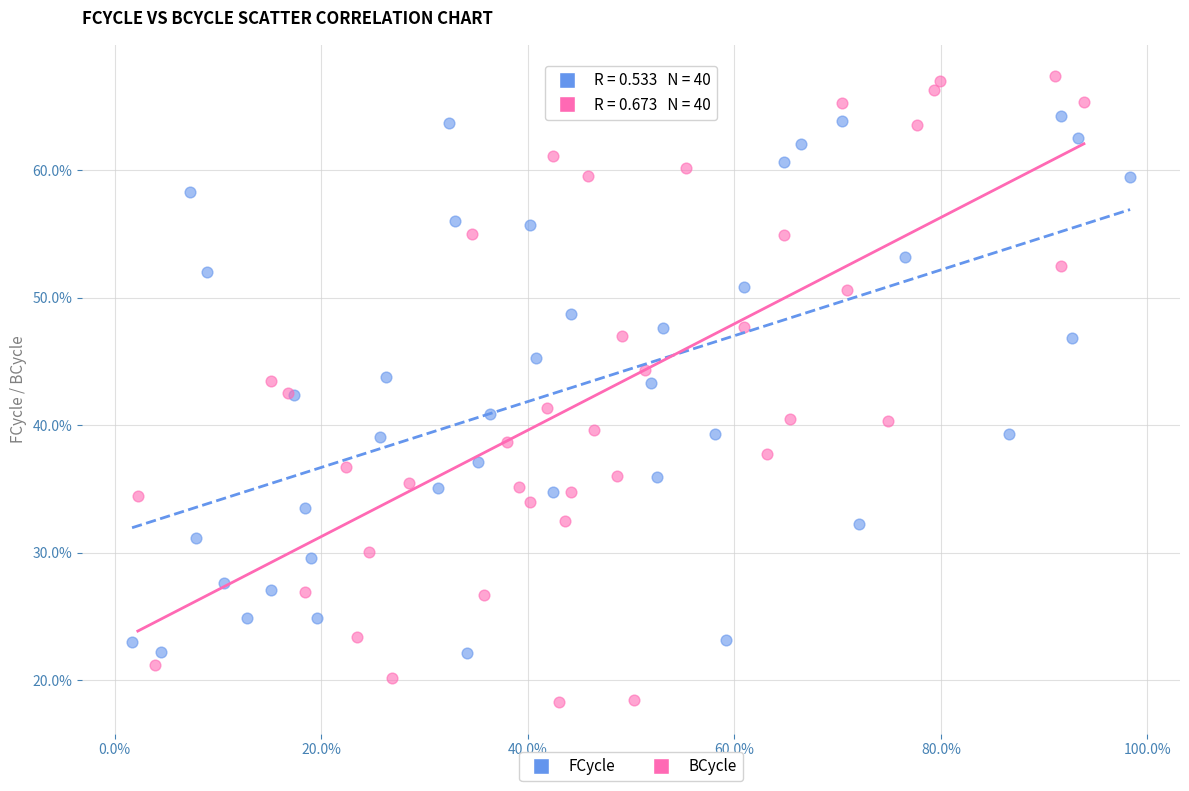

Which series has the widest spread of Y values?

BCycle